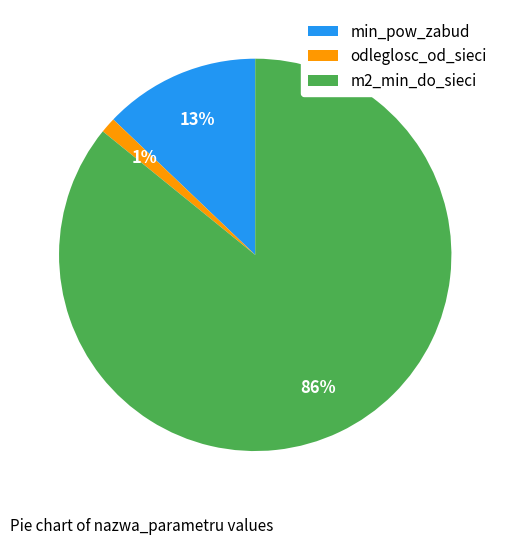

Is it true that m2_min_do_sieci is 86% of the pie?

True